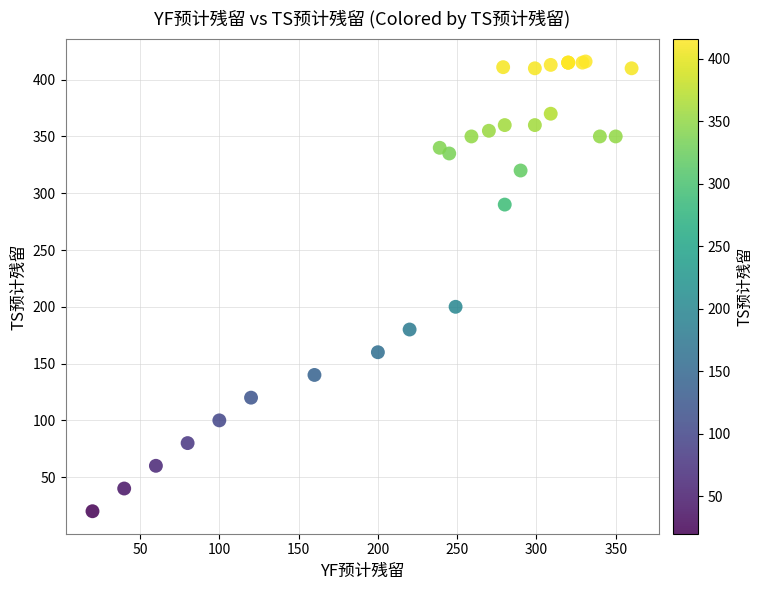

What Y value in the scatter plot is closest to 218?

200